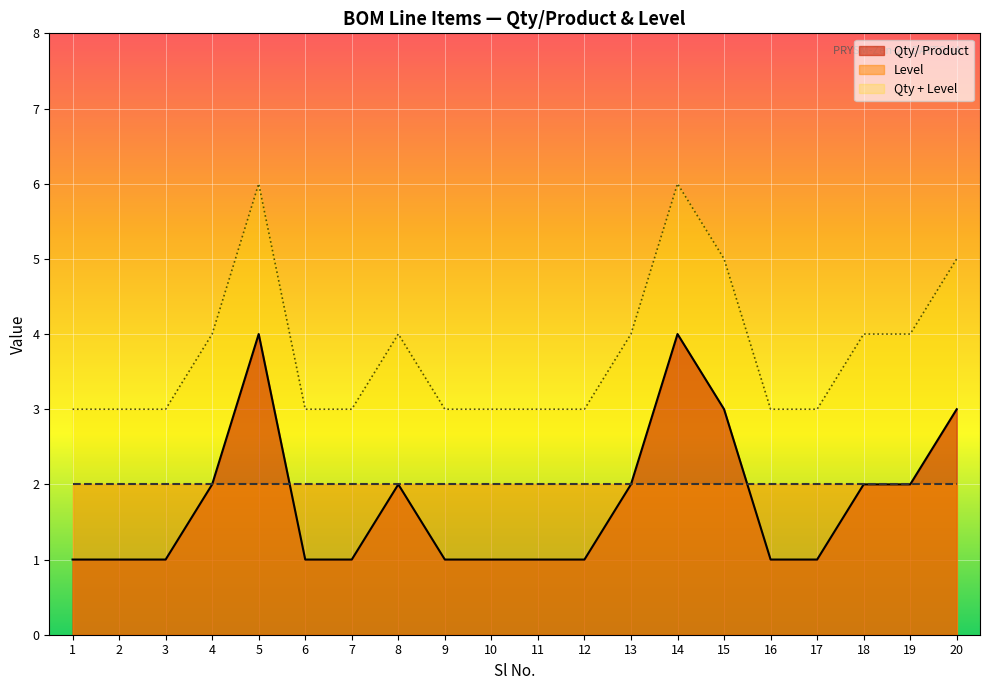

What value does the Level series have at 9?

2